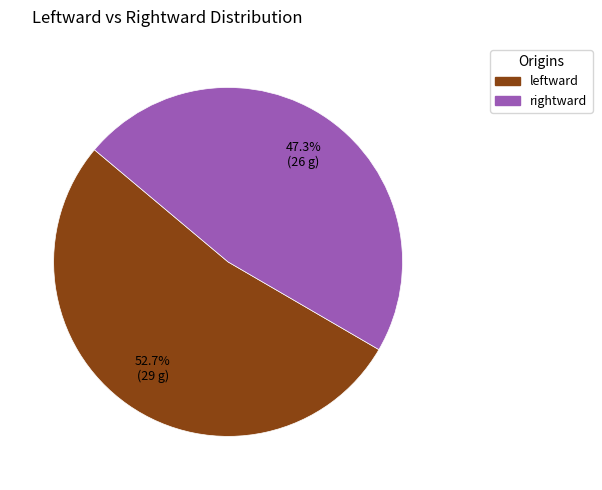

What portion of the pie excludes leftward?

47.3%